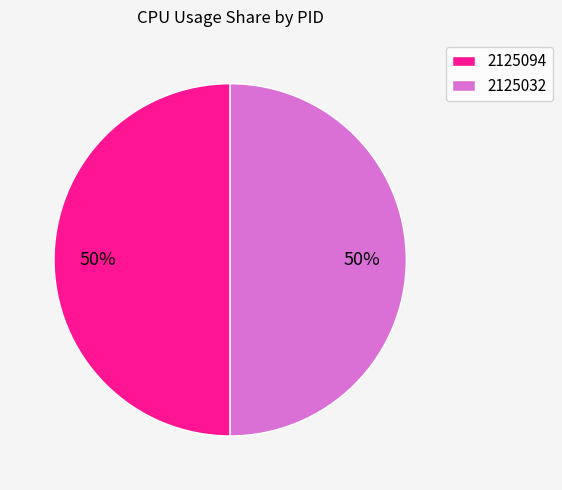

What percentage is the 2125032 slice, to the nearest percent?

50%